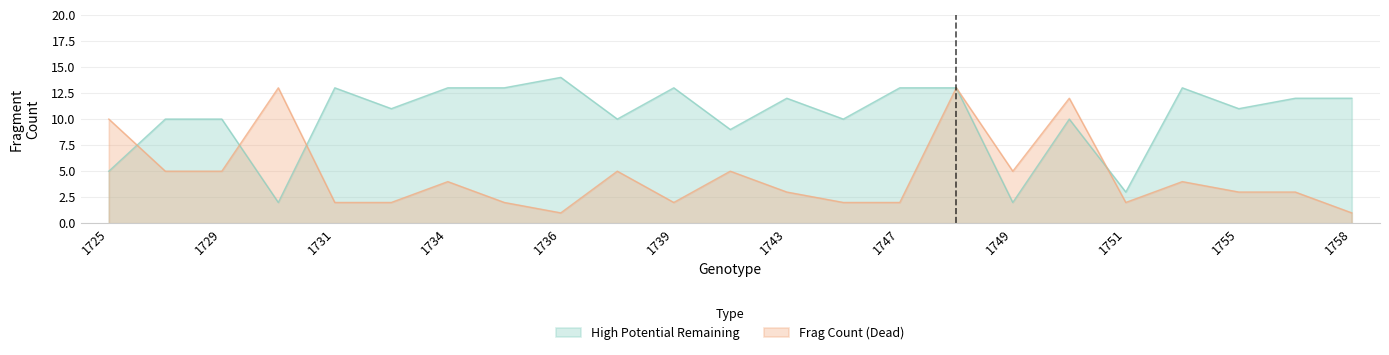

After their last crossing, which series has the higher values: Frag Count (Dead) or High Potential Remaining?

High Potential Remaining